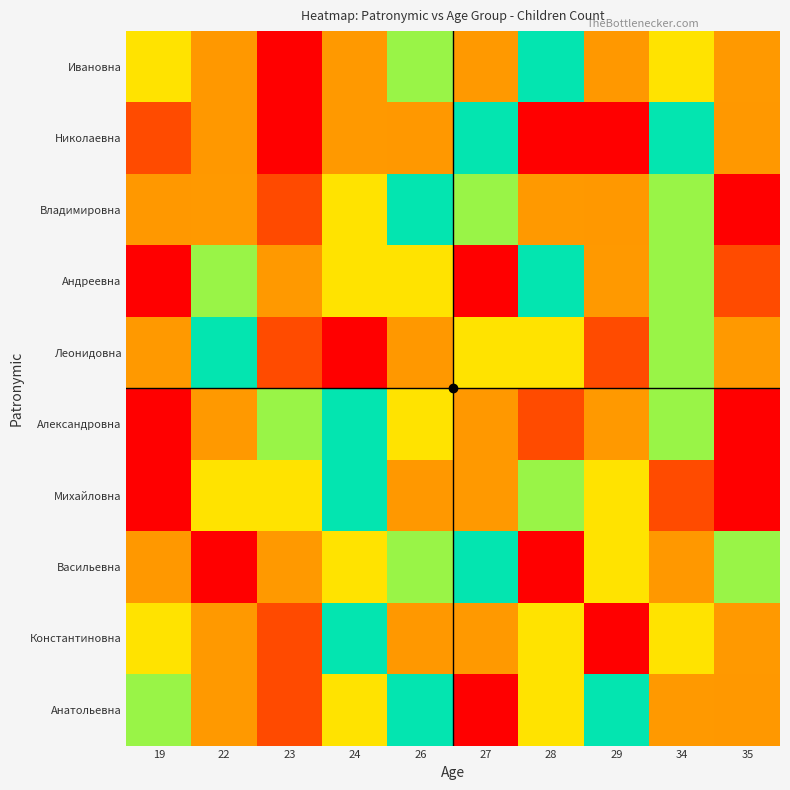

What is the total value across all series at 27?

33